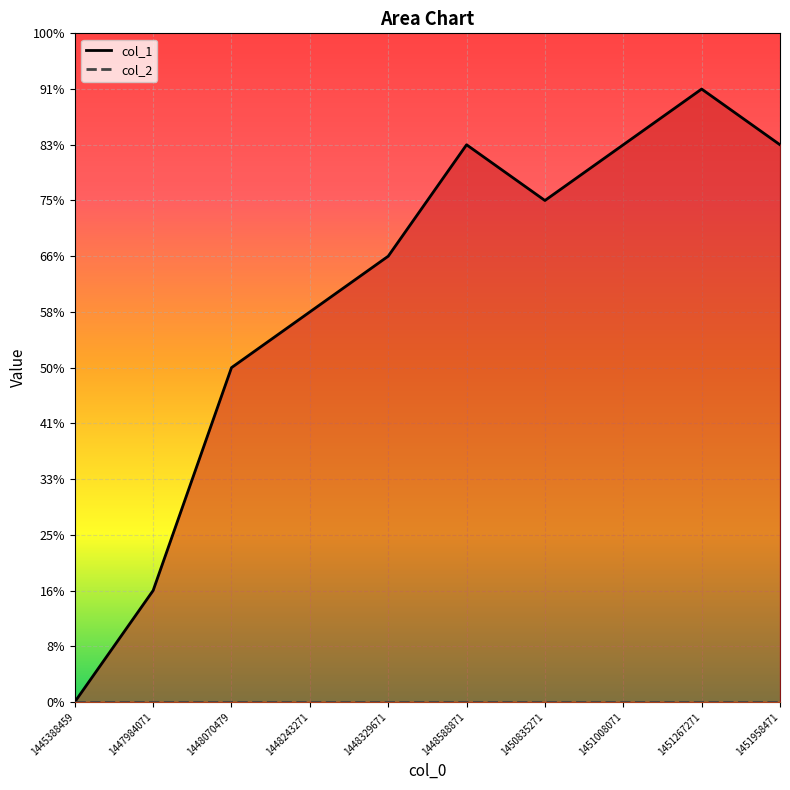

True or false: col_2 and col_1 cross at least once.

False